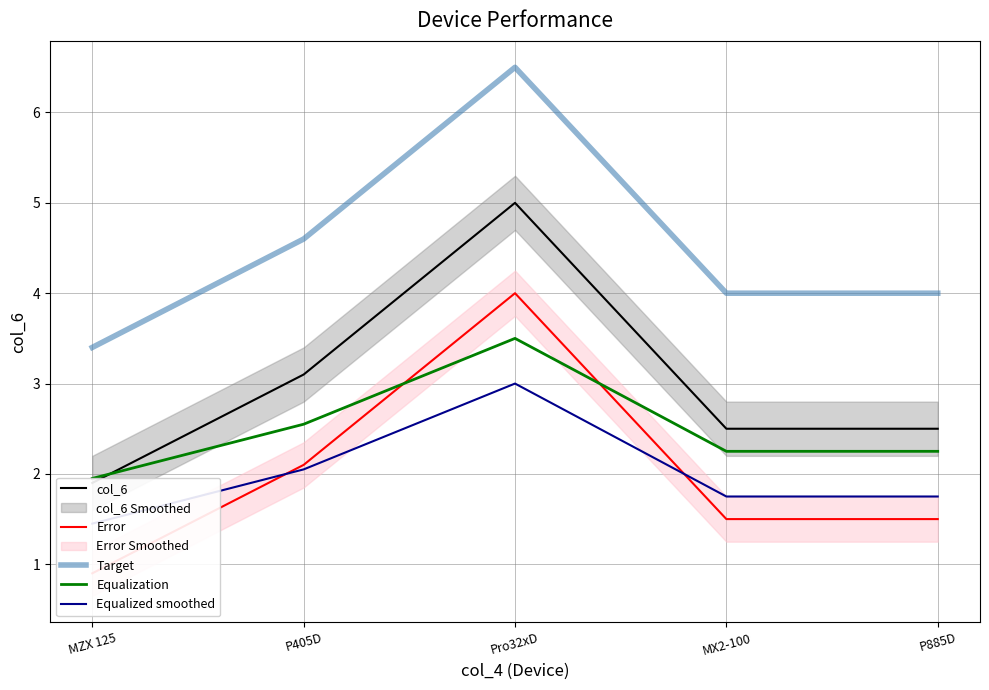

True or false: Error and col_6 intersect in this chart.

False